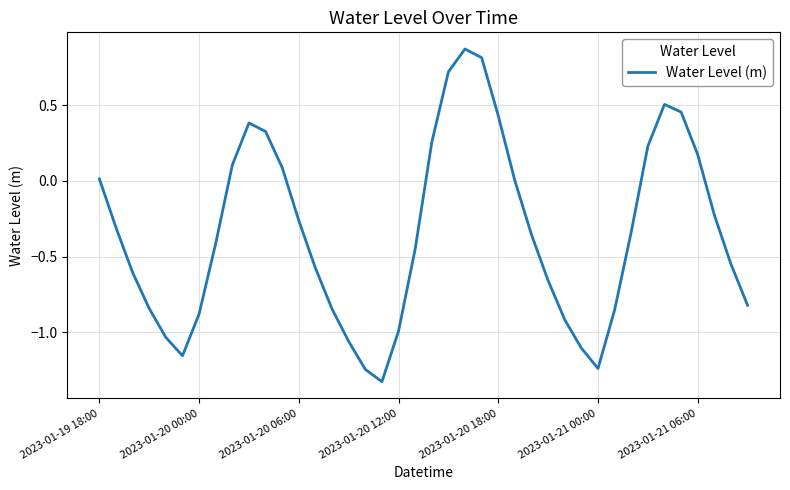

What is the difference between the maximum and minimum values?

2.2